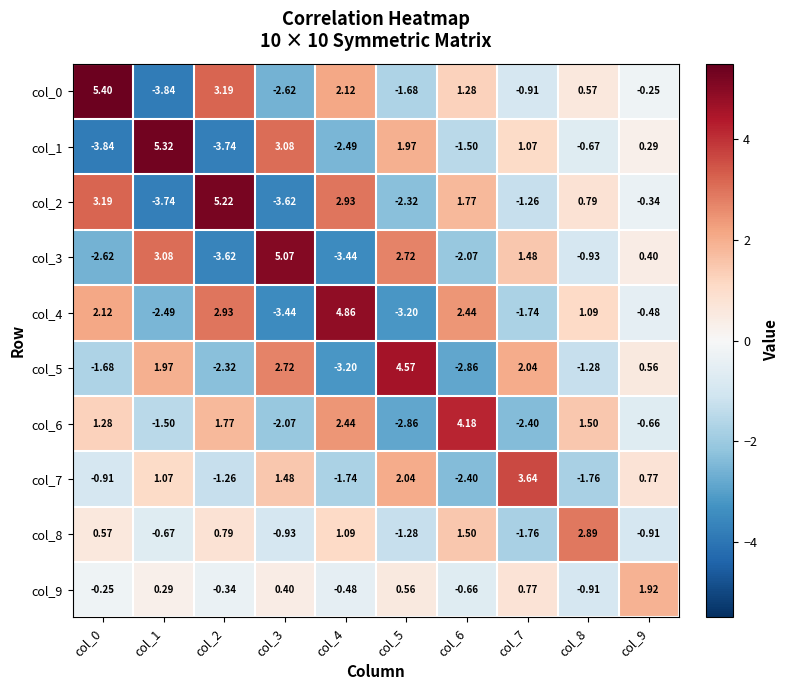

At which category is the sum across all series the highest?

col_0